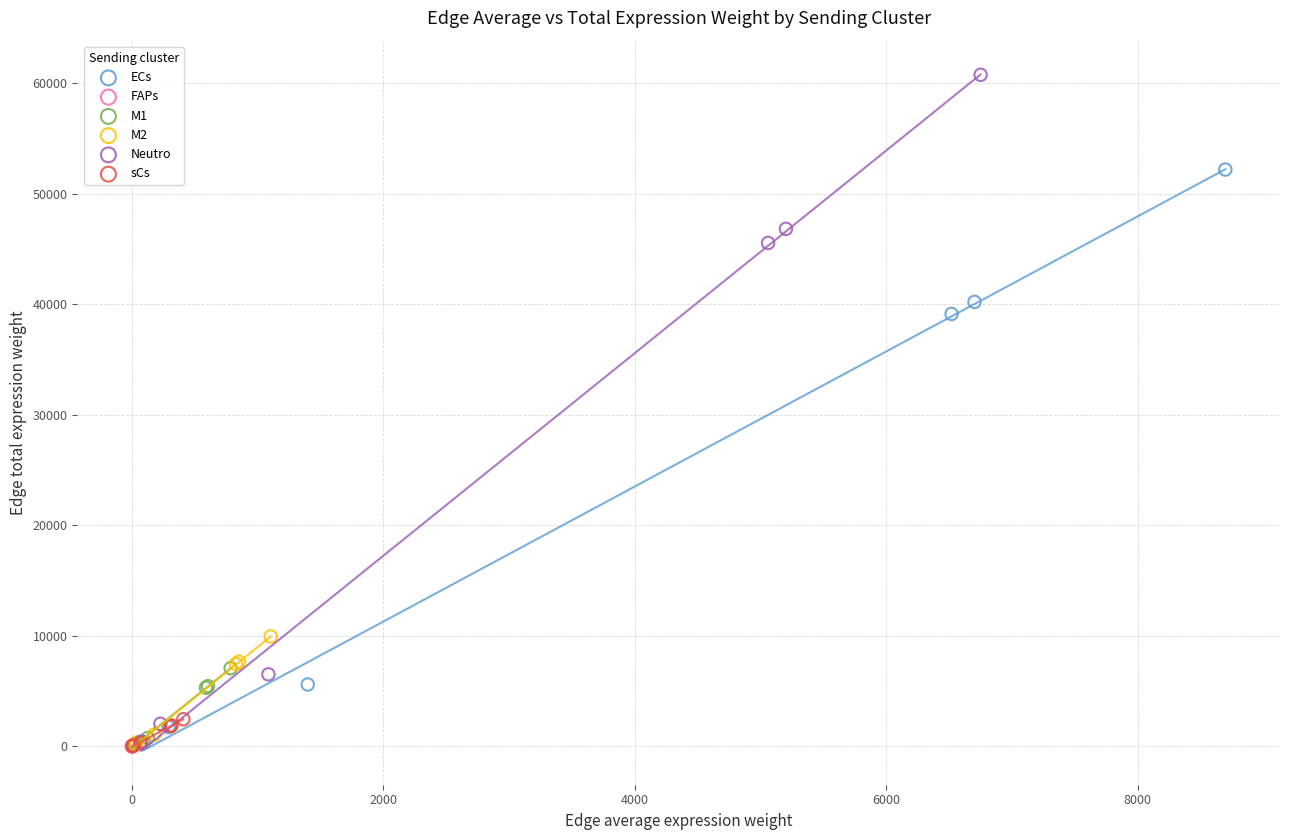

Which series reaches the maximum Y coordinate?

Neutro